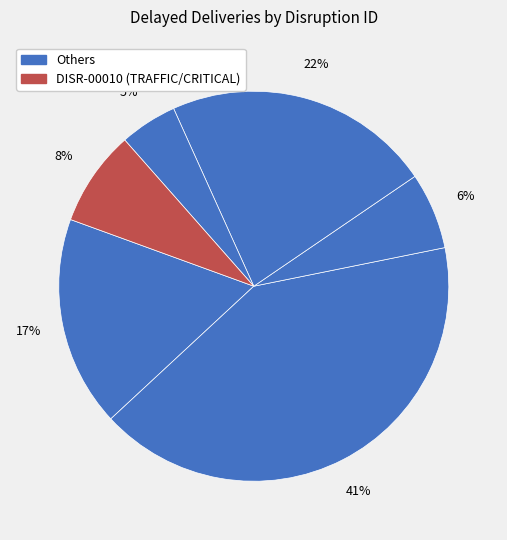

How many slices are in this pie chart?

6